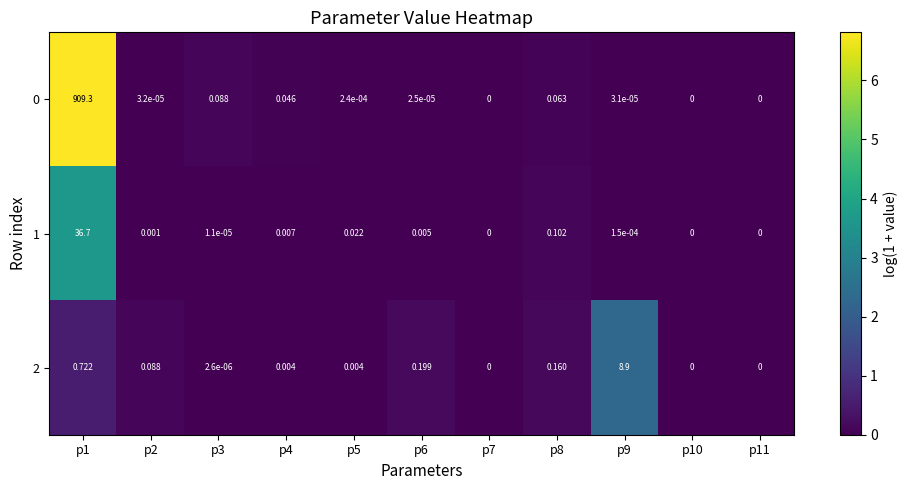

How many data points in 1 are above 0?

8